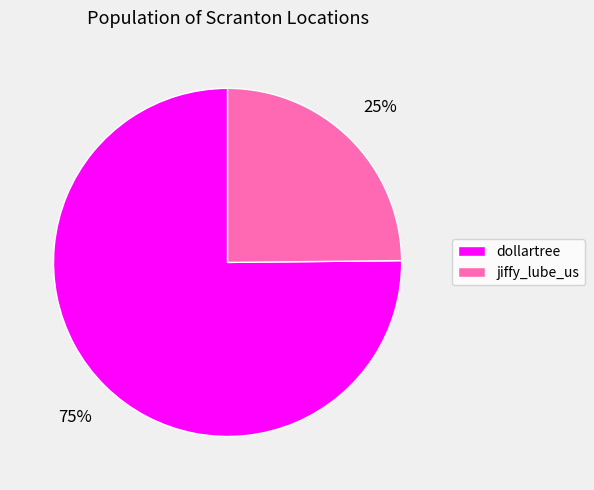

True or false: jiffy_lube_us accounts for 25% of the total.

True